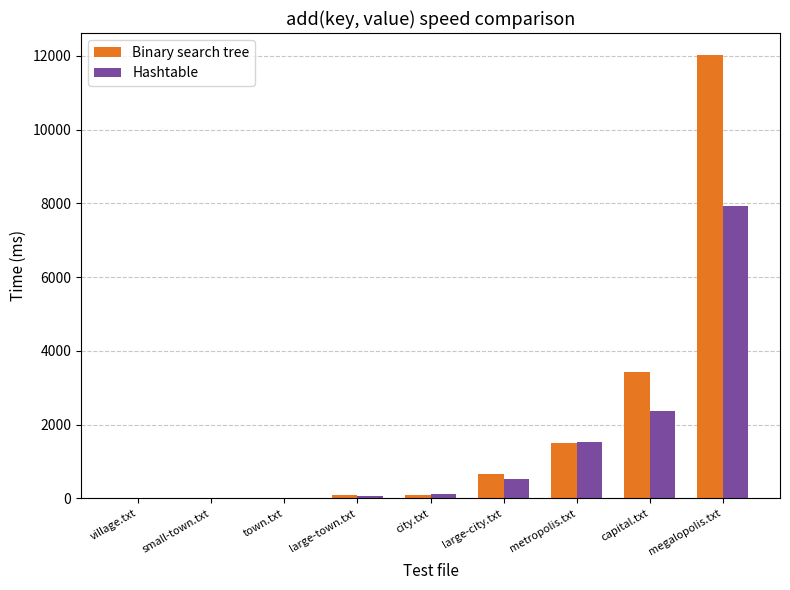

Where is Binary search tree nearest to the value 6010?

capital.txt